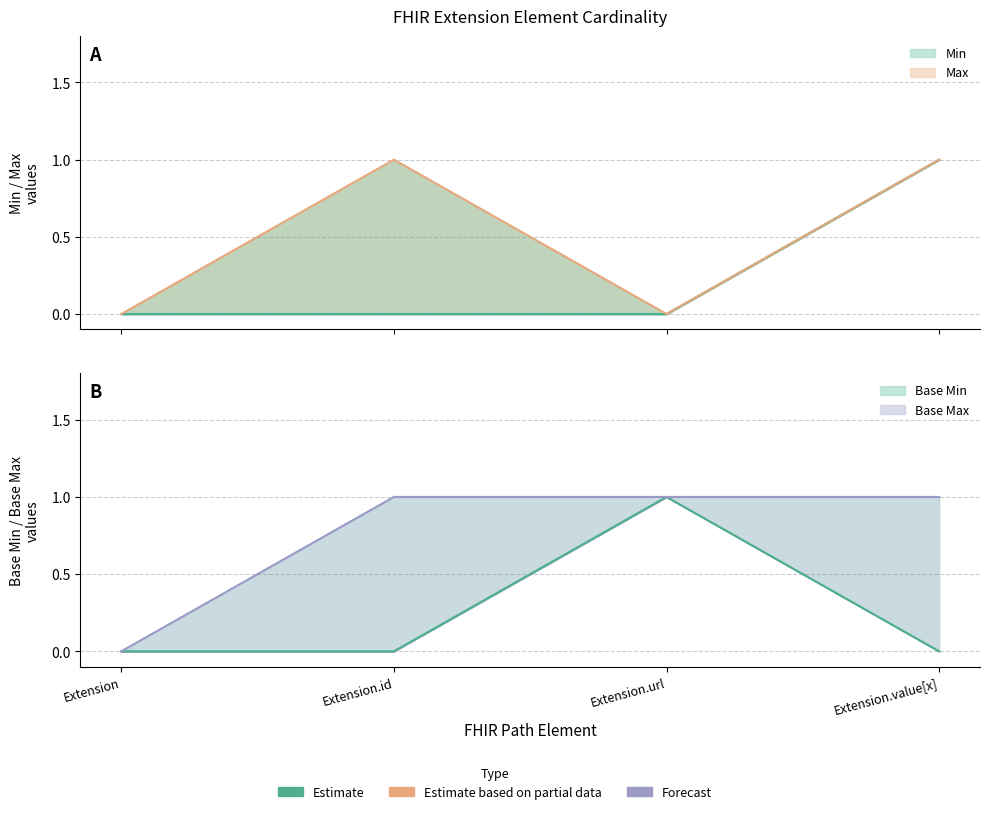

True or false: Base Max line has more than 1 interior local peaks.

False